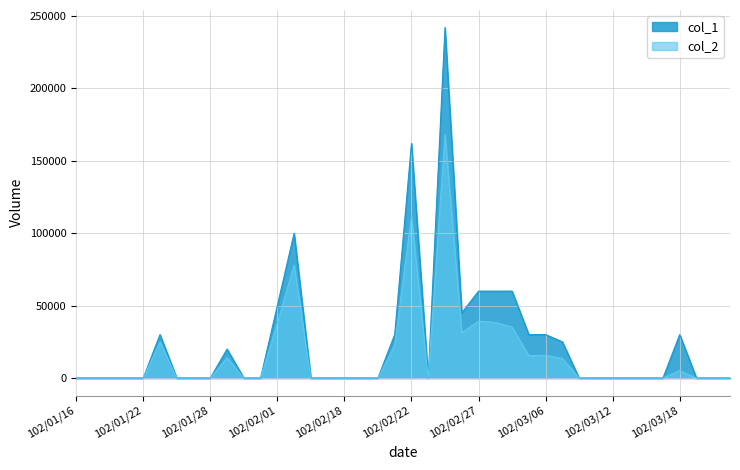

Does the chart have visible grid lines?

Yes